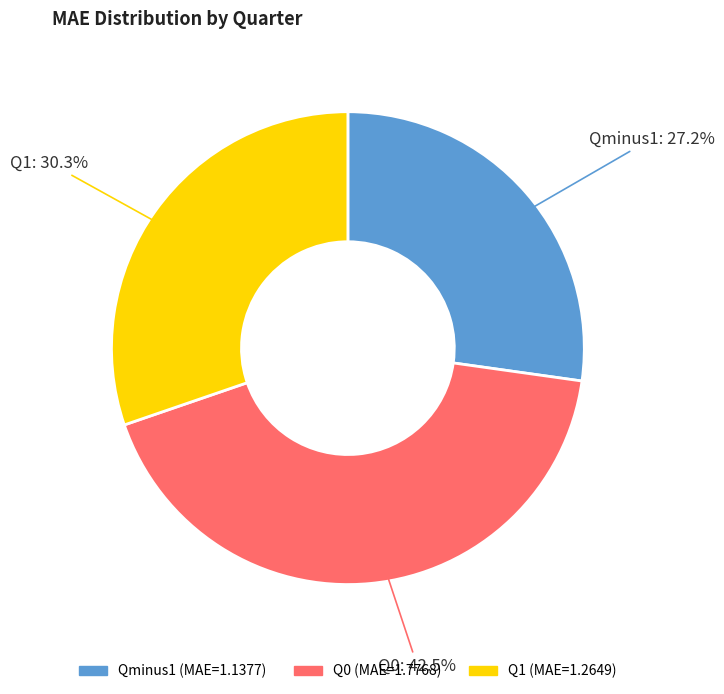

How many slices are in this pie chart?

3